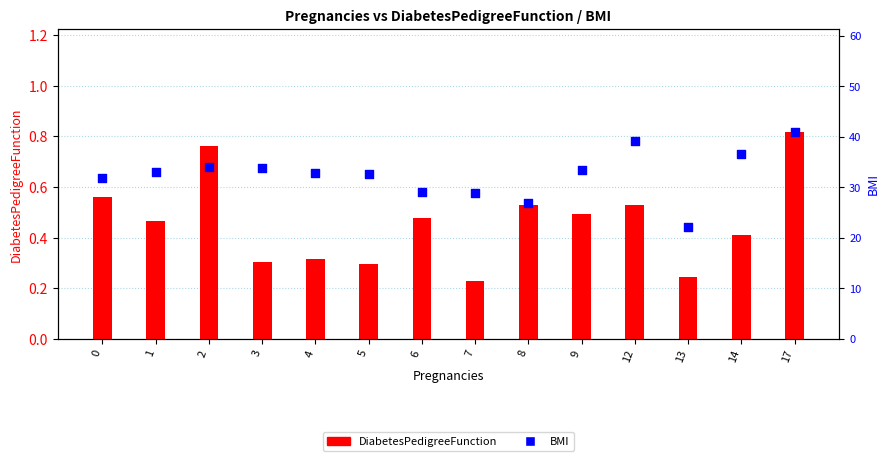

What are all the series names shown in the legend?

DiabetesPedigreeFunction, BMI